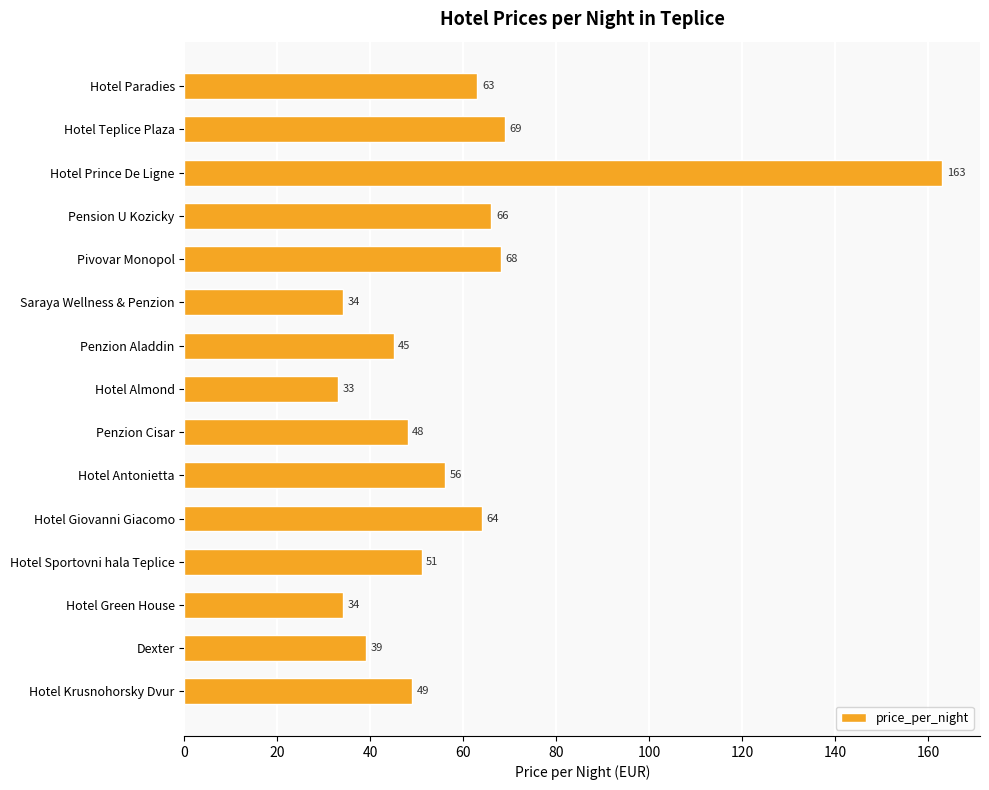

Where is the data nearest to the value 98?

Hotel Teplice Plaza